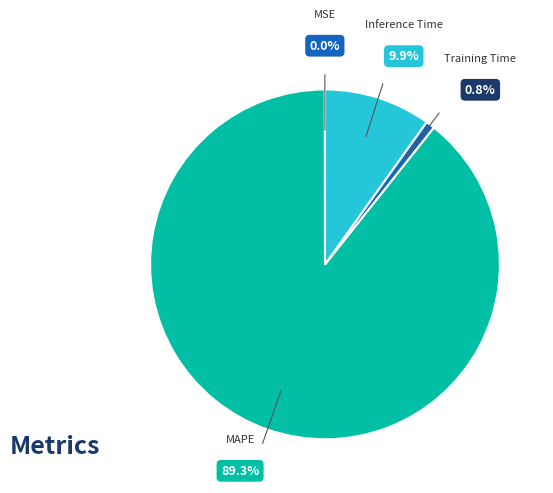

Is there any slice that represents more than half of the pie?

Yes